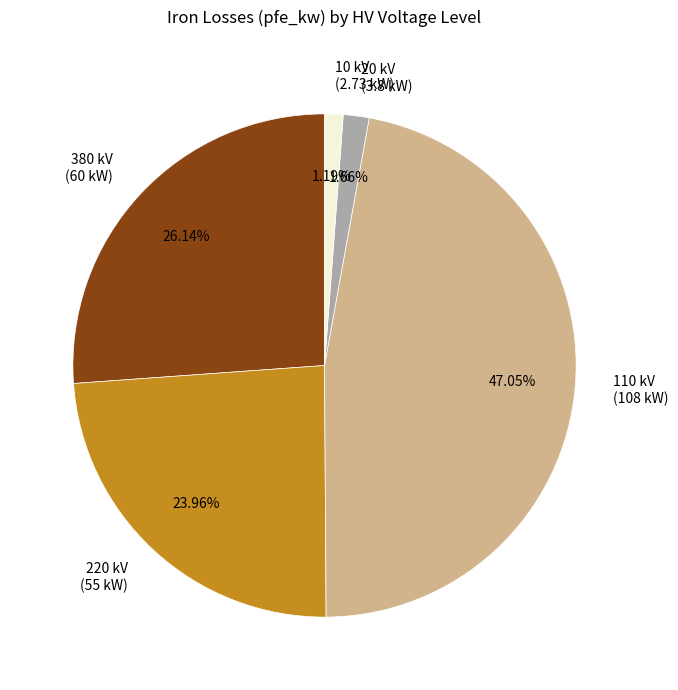

What is the ratio of the value at 220 kV (55 kW) to the value at 380 kV (60 kW)?

0.9